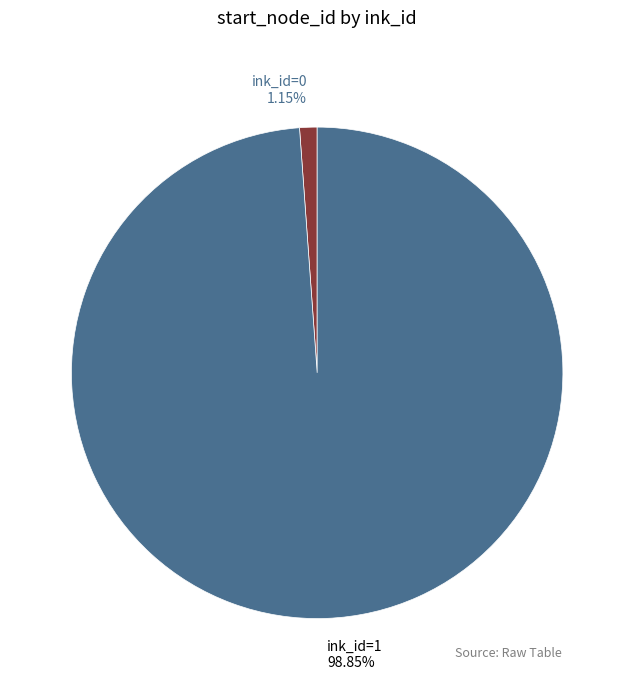

To the nearest percent, what is the combined percentage of ink_id=1 and ink_id=0?

100%